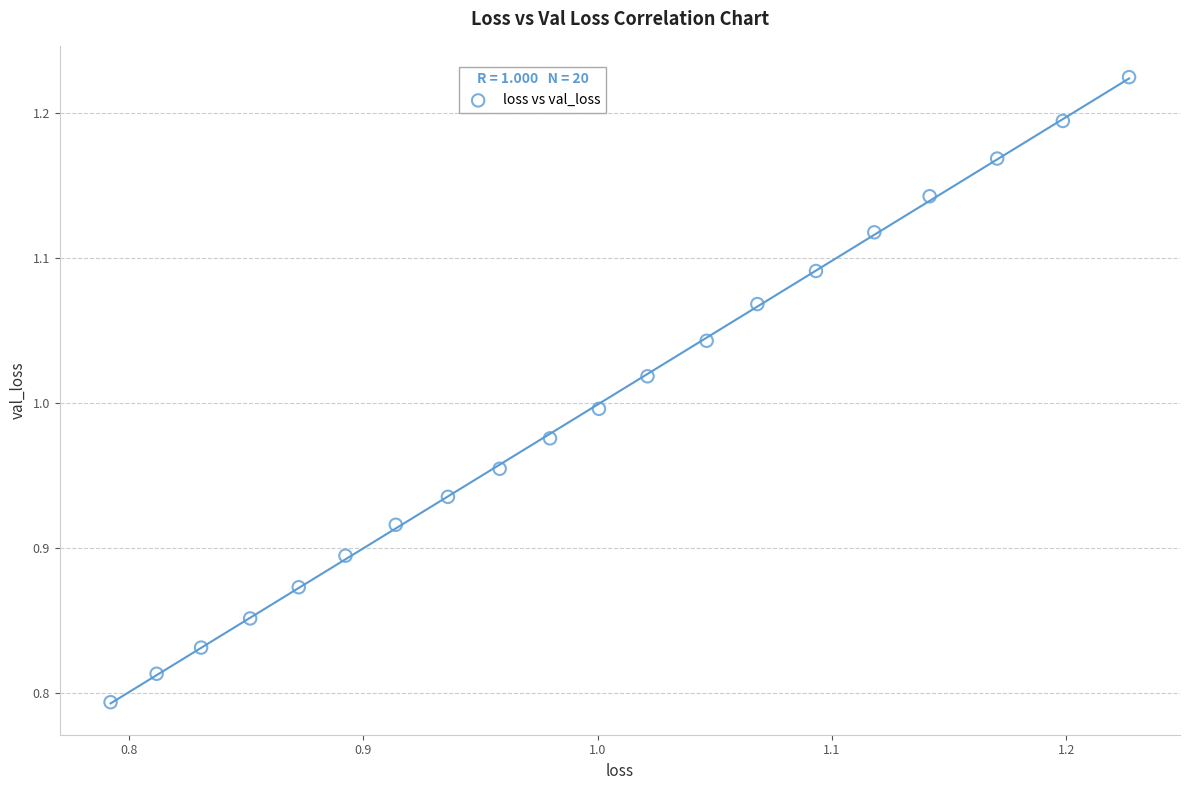

What is the range of Y values (max minus min)?

0.4